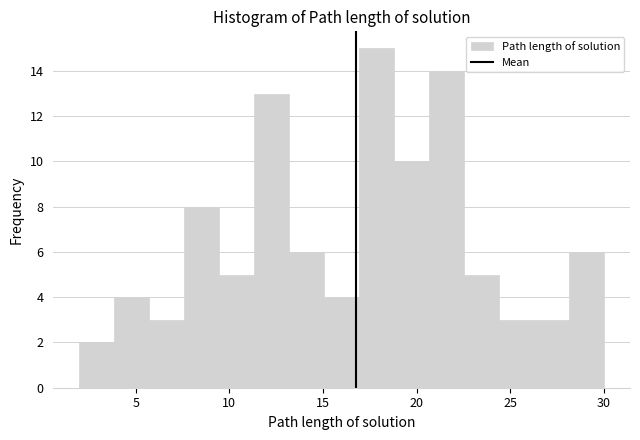

Around what value on the x-axis is the tallest bar? Give the approximate position of its centre, as read against the axis.

18.0